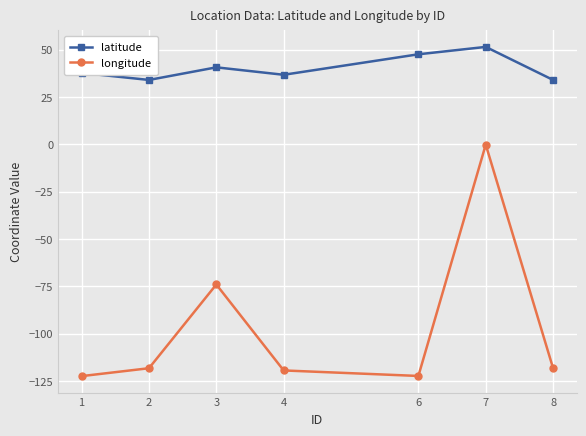

True or false: longitude has more than 1 interior local peaks.

True